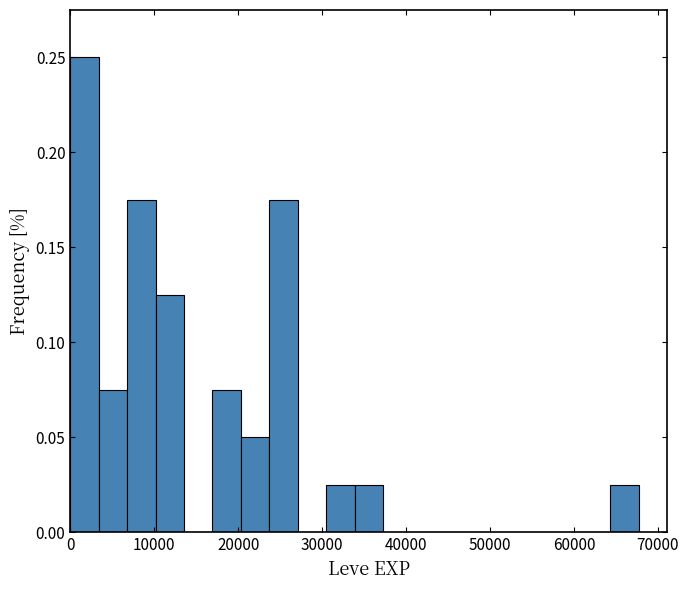

Around what value on the x-axis is the tallest bar? Give the approximate position of its centre, as read against the axis.

2000